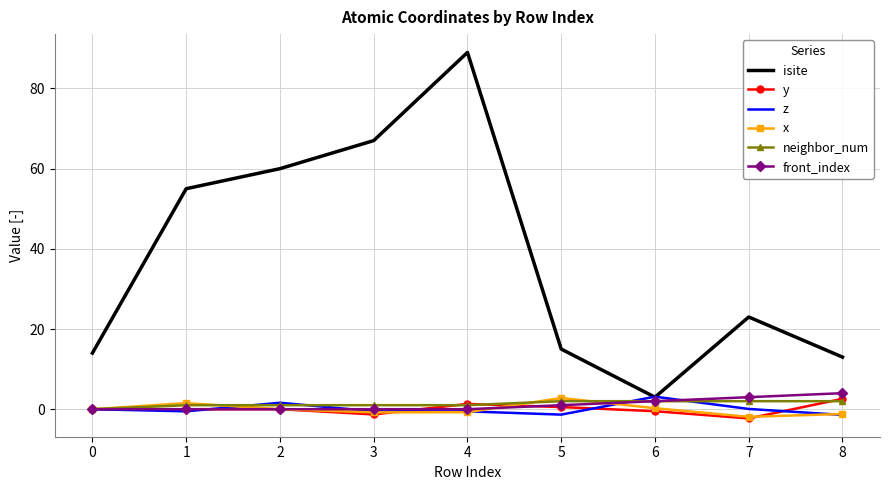

The front_index series shows 2.0 at 6. True or false?

True